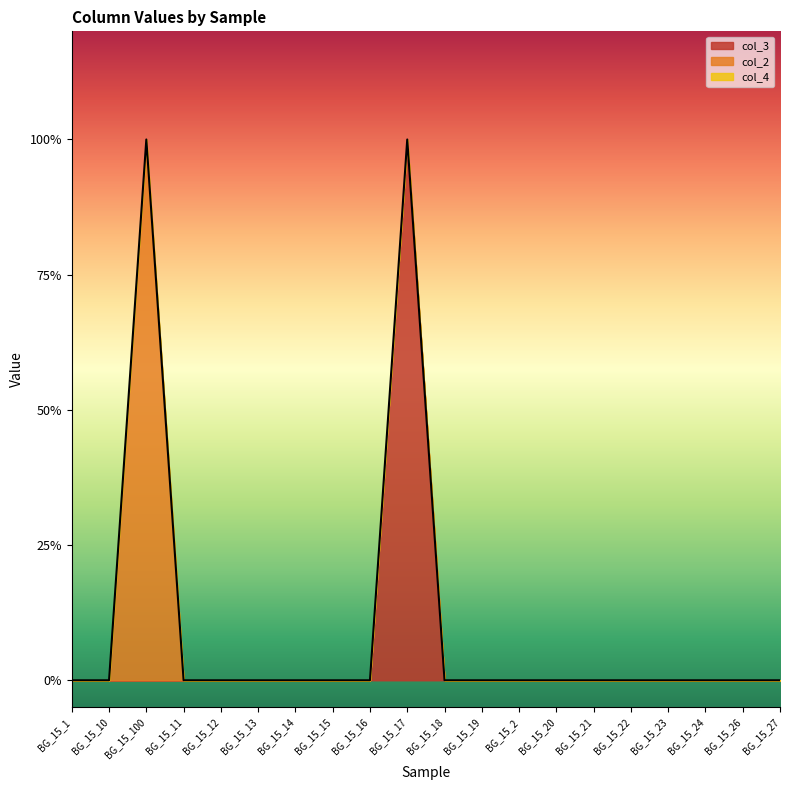

Count the col_2 values in the range 0 to 1.

20